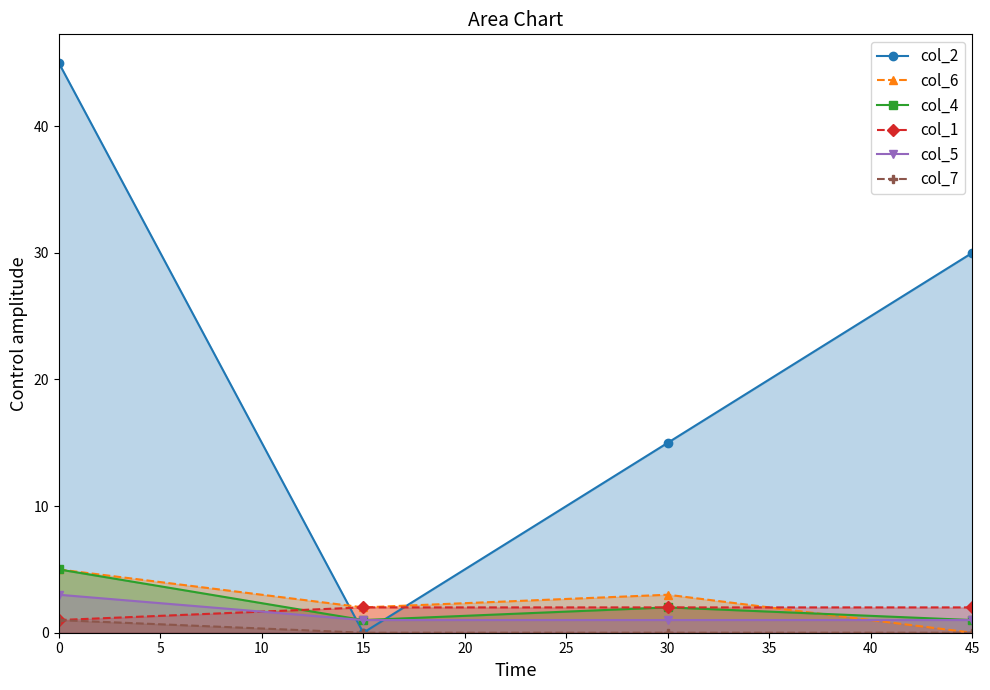

Is it true that col_5 equals 1 at 45?

True